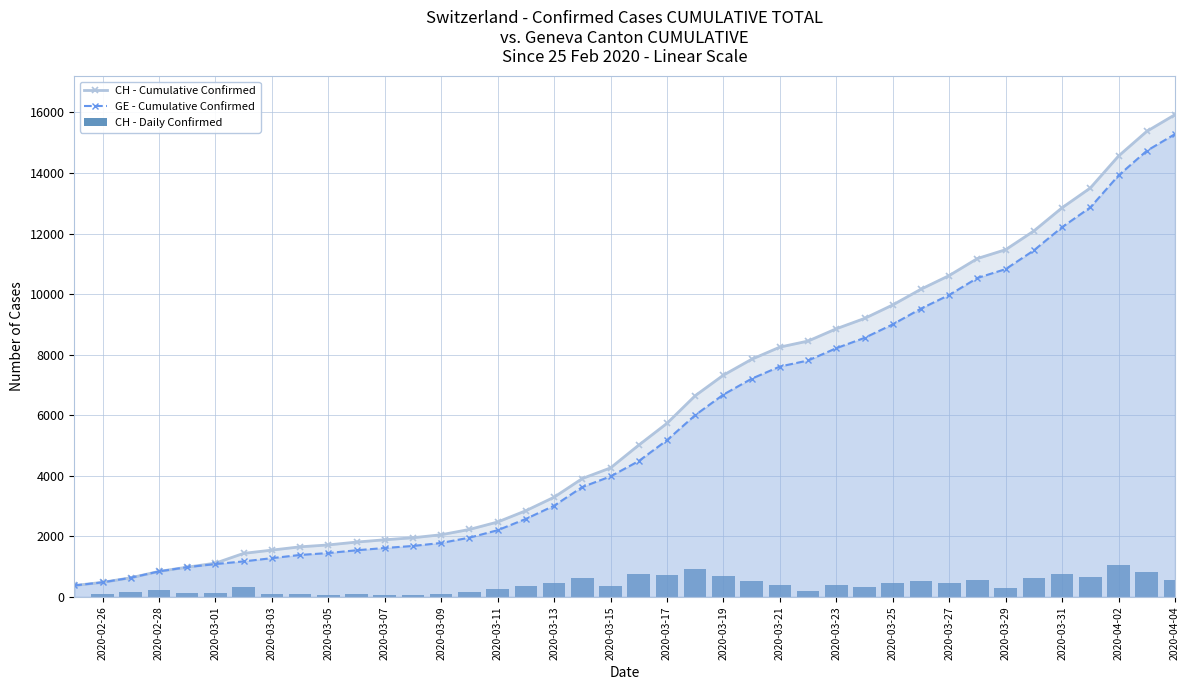

How many categories are shown in the chart?

40